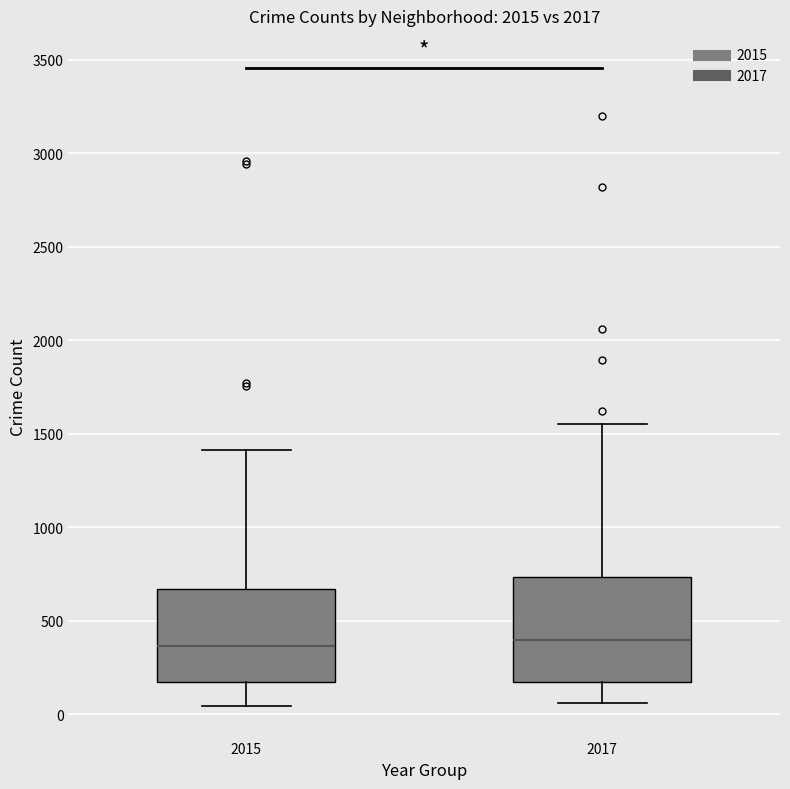

Where does the upper whisker of the box at x = 2017 end on the y-axis? The values are not printed on the chart, so give them approximately, as read against the axis.

1550